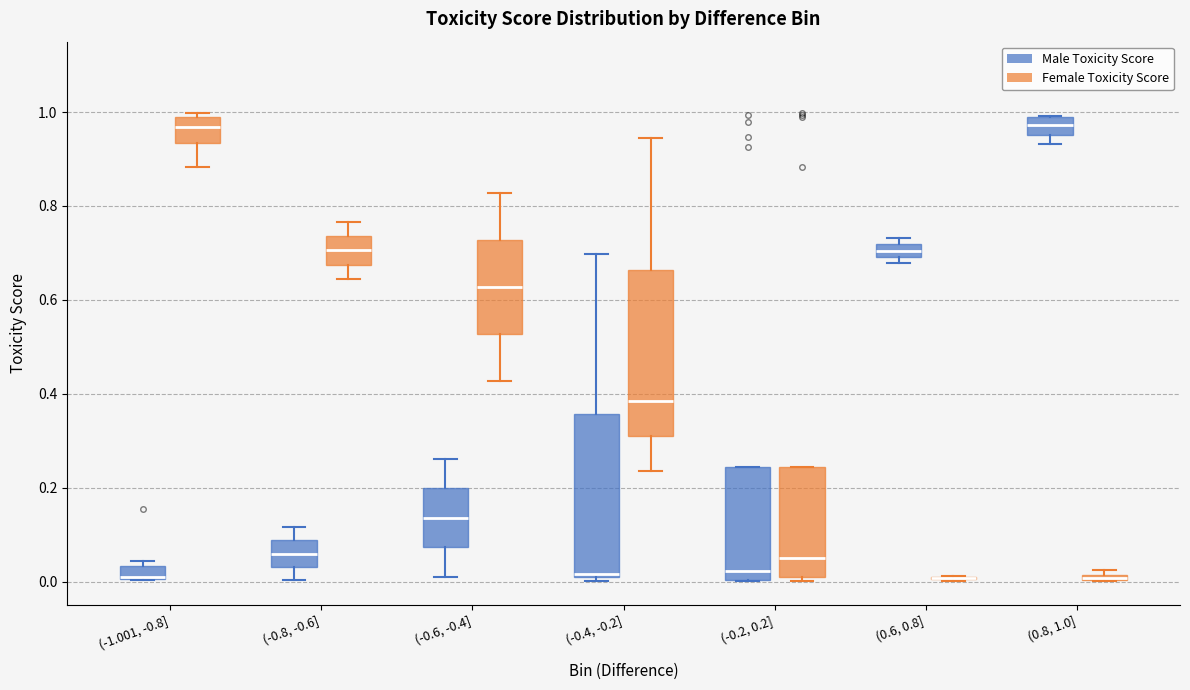

Where is the upper edge of the box for (-0.8, -0.6] (Female Toxicity Score) on the y-axis? The values are not printed on the chart, so give them approximately, as read against the axis.

0.74